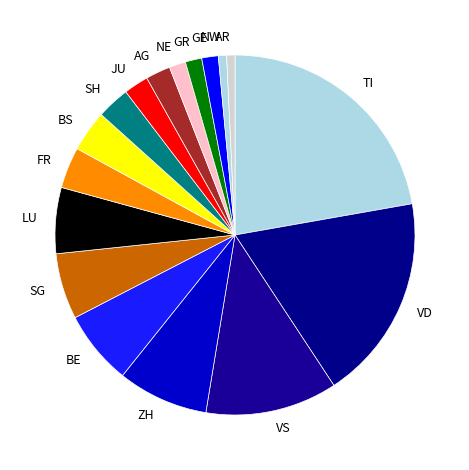

Is it true that NE is 1% of the pie?

True